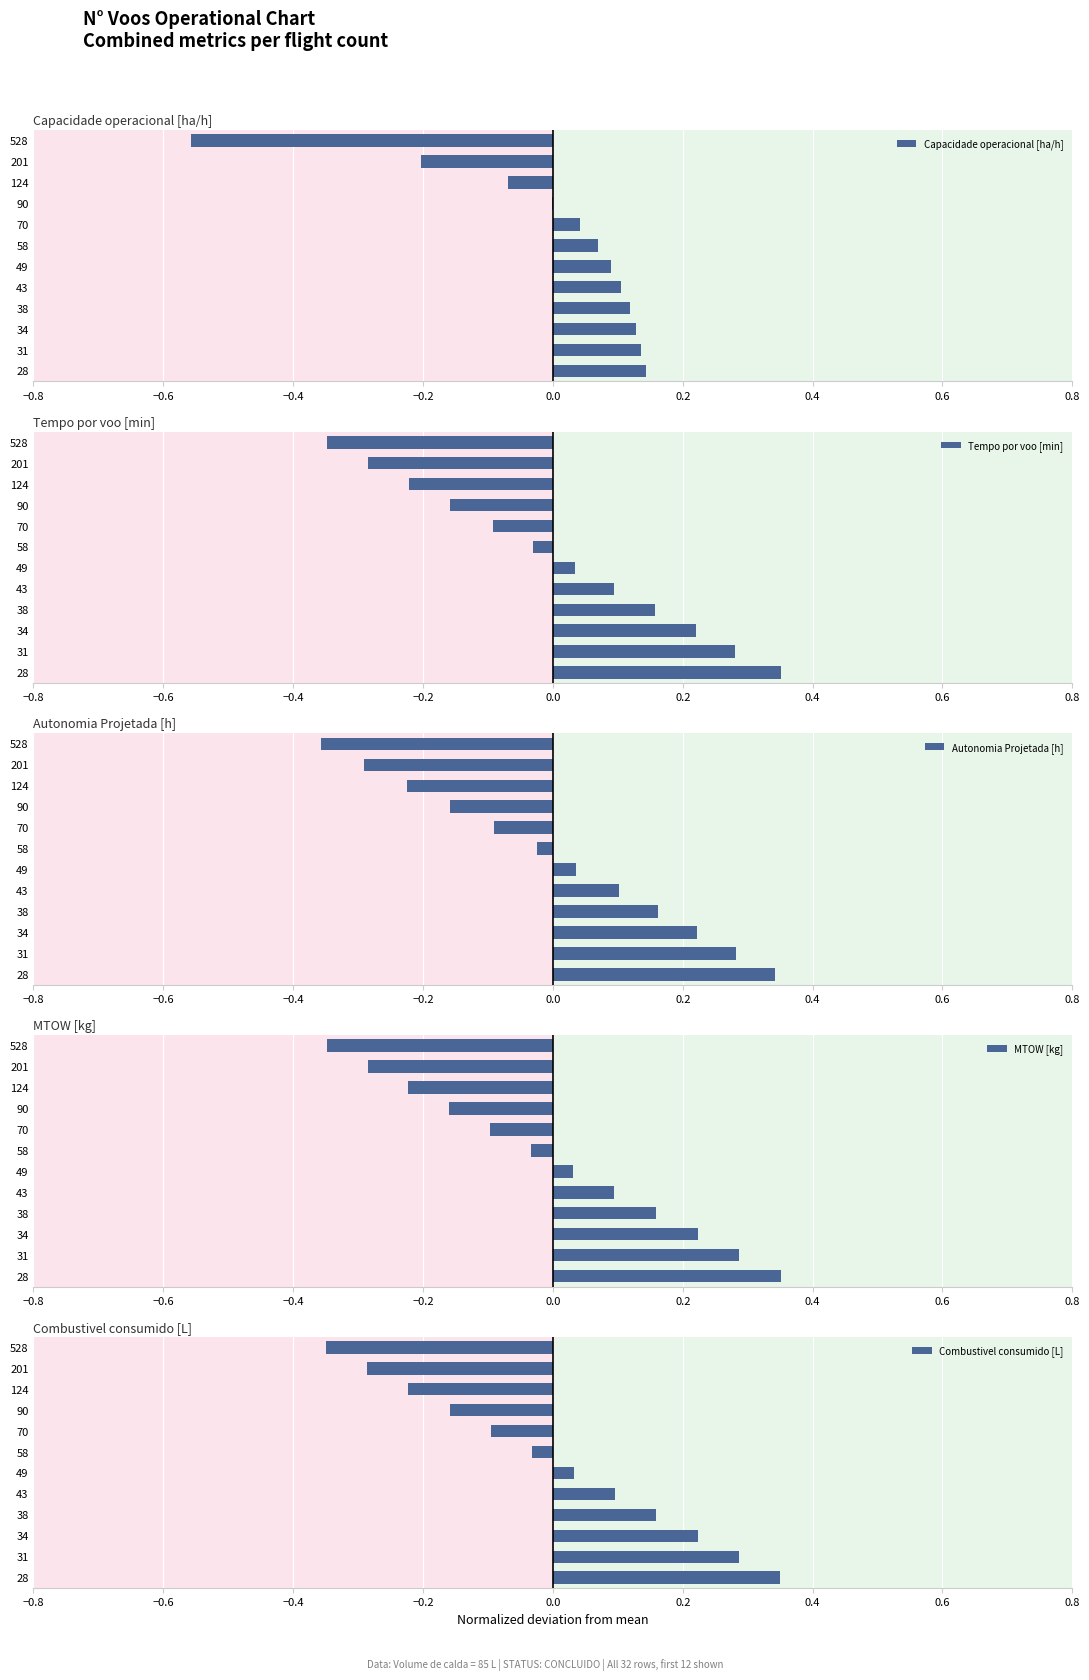

Rank the series by their maximum value, from highest to lowest.

MTOW [kg], Tempo por voo [min], Combustivel consumido [L], Autonomia Projetada [h], Capacidade operacional [ha/h]